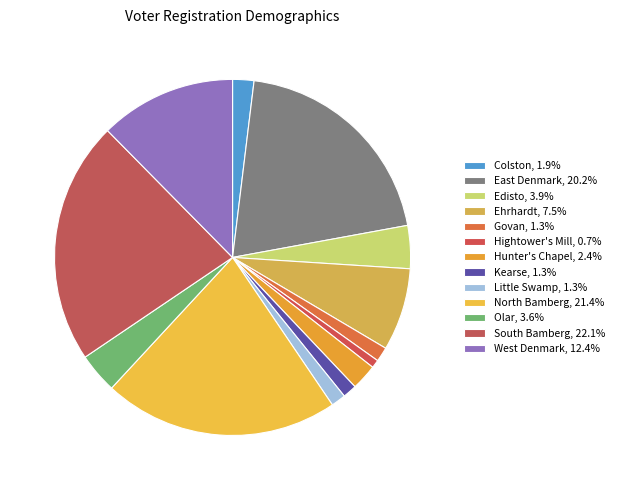

Is Govan the majority of the pie?

No